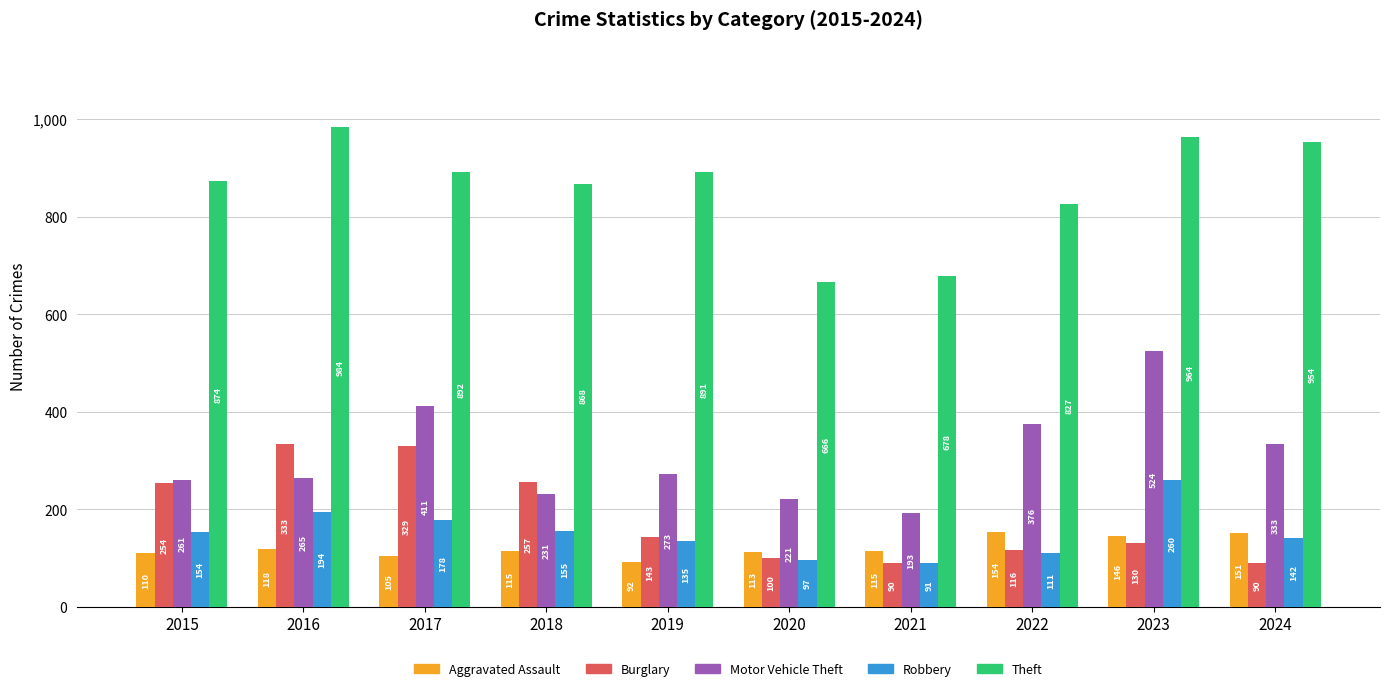

How many categories are shown in the chart?

10